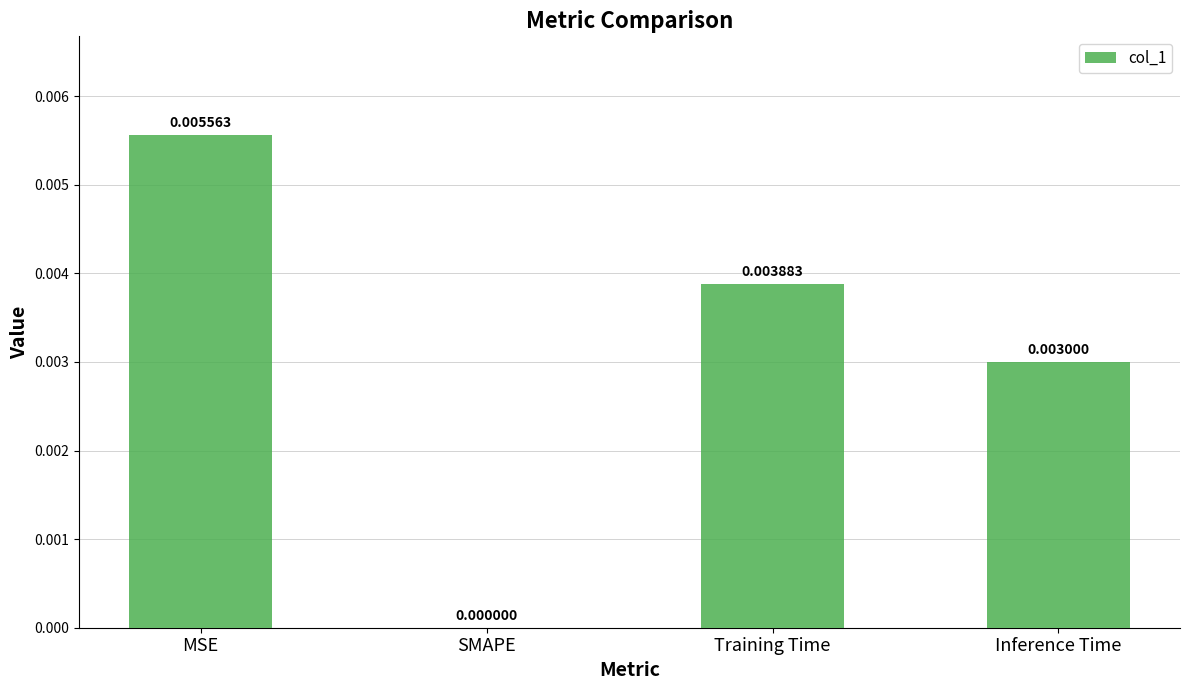

Count the values in the range 0 to 1.

4